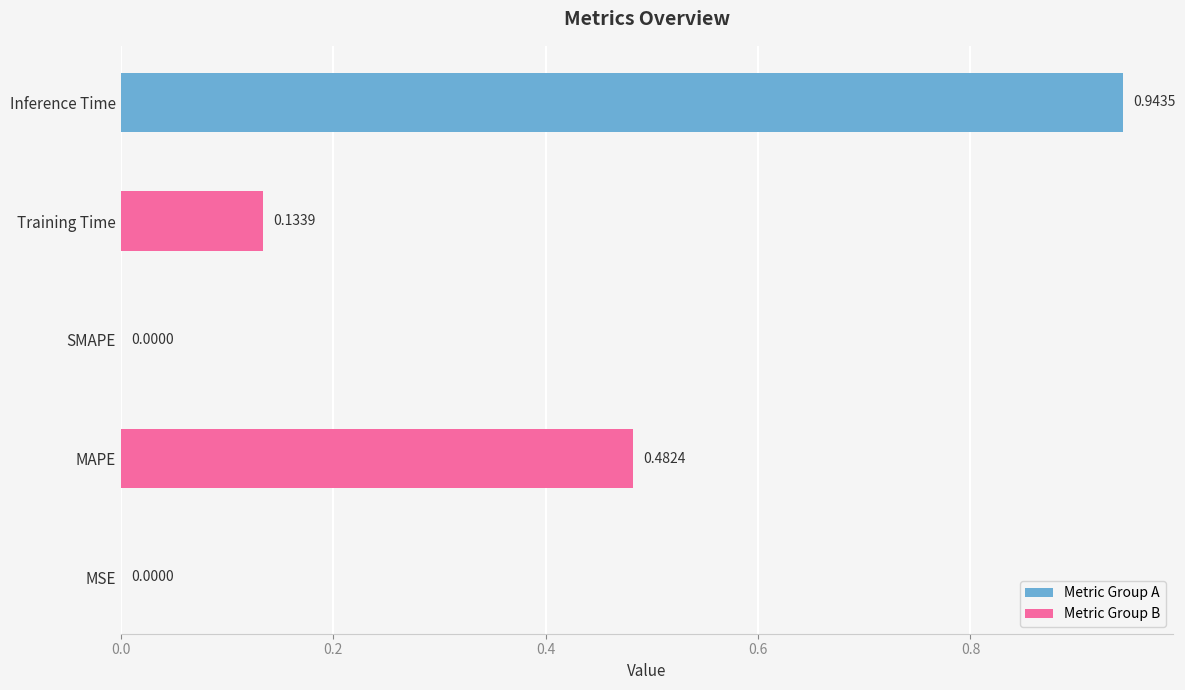

Which category has the highest value across all series?

Inference Time